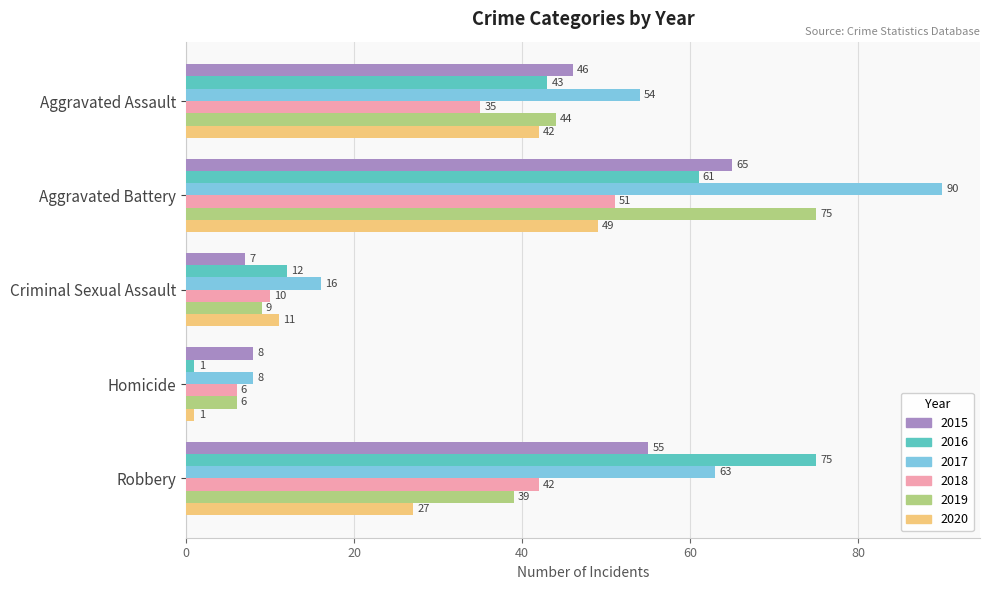

How many data points in 2019 are less than 39?

2